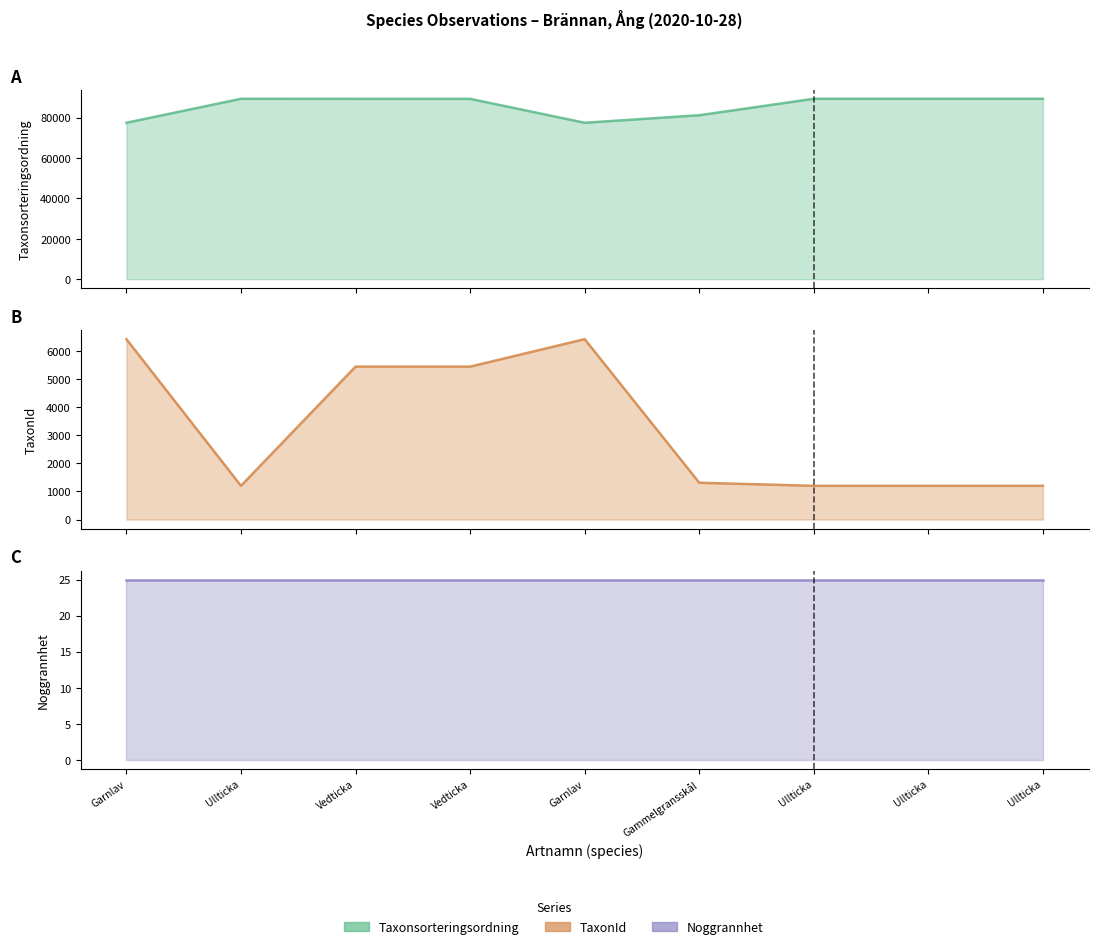

What is the label of the 3rd point from the left?

Vedticka